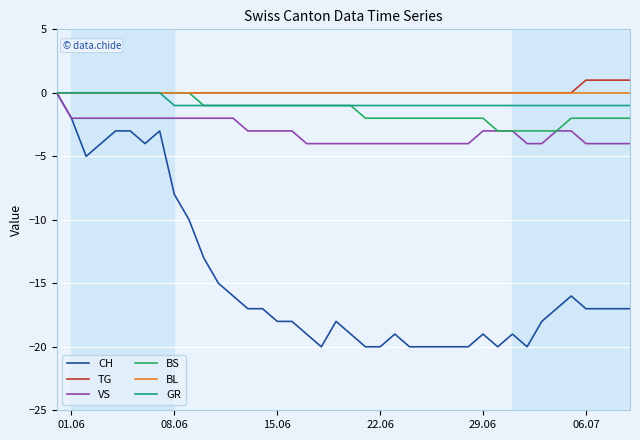

Which series has the largest range (max minus min)?

CH